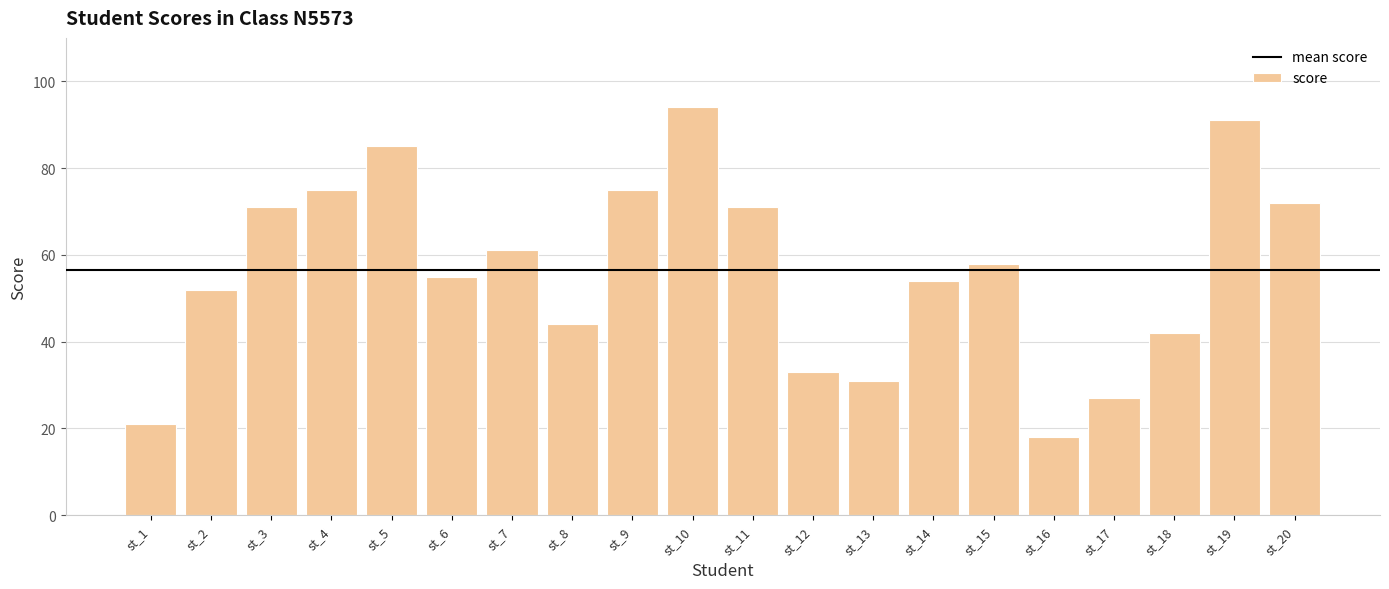

What is the change in value from st_5 to st_17?

-58